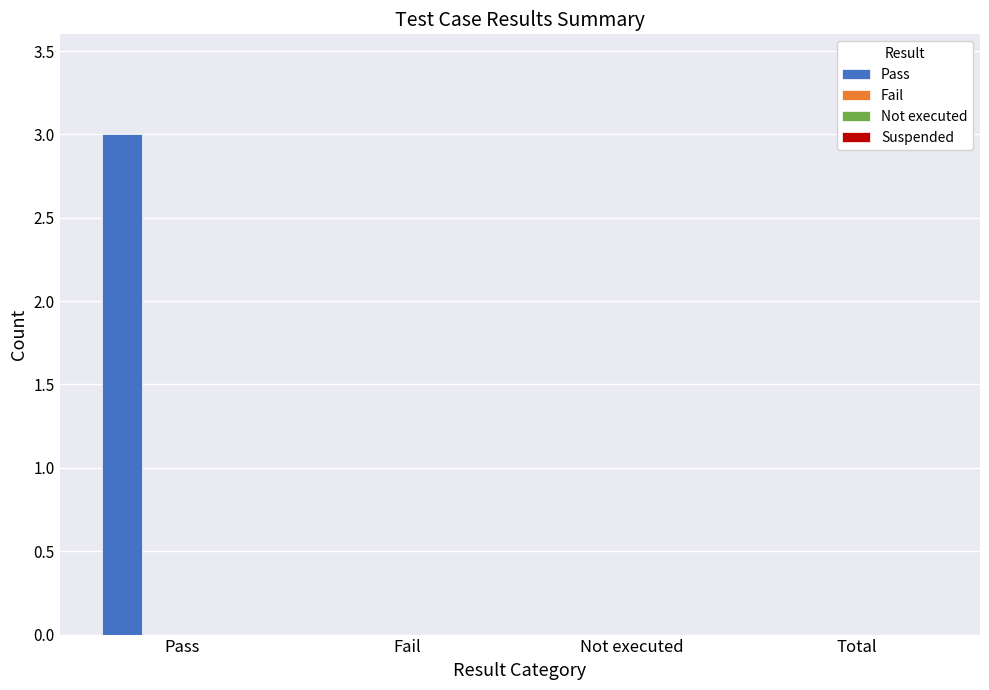

What is the sum of all values?

3